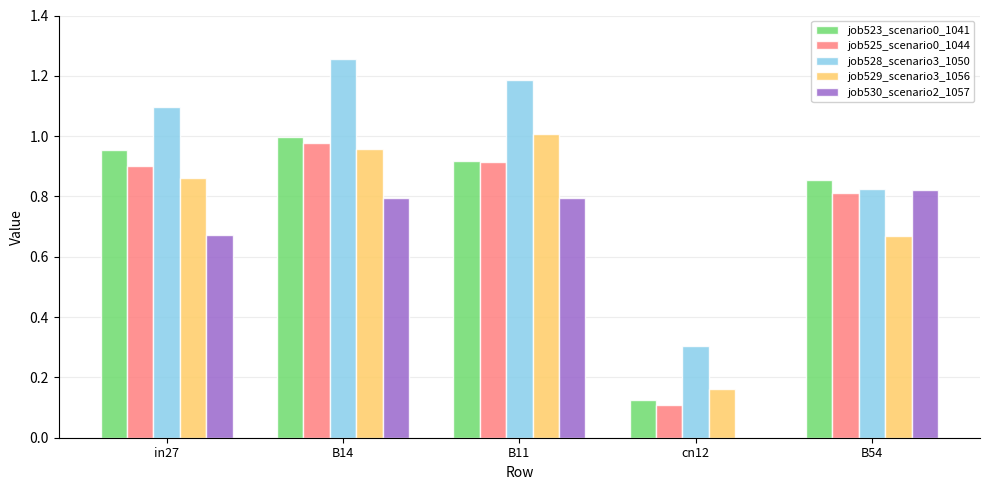

How many job528_scenario3_1050 values are between 0 and 1?

2